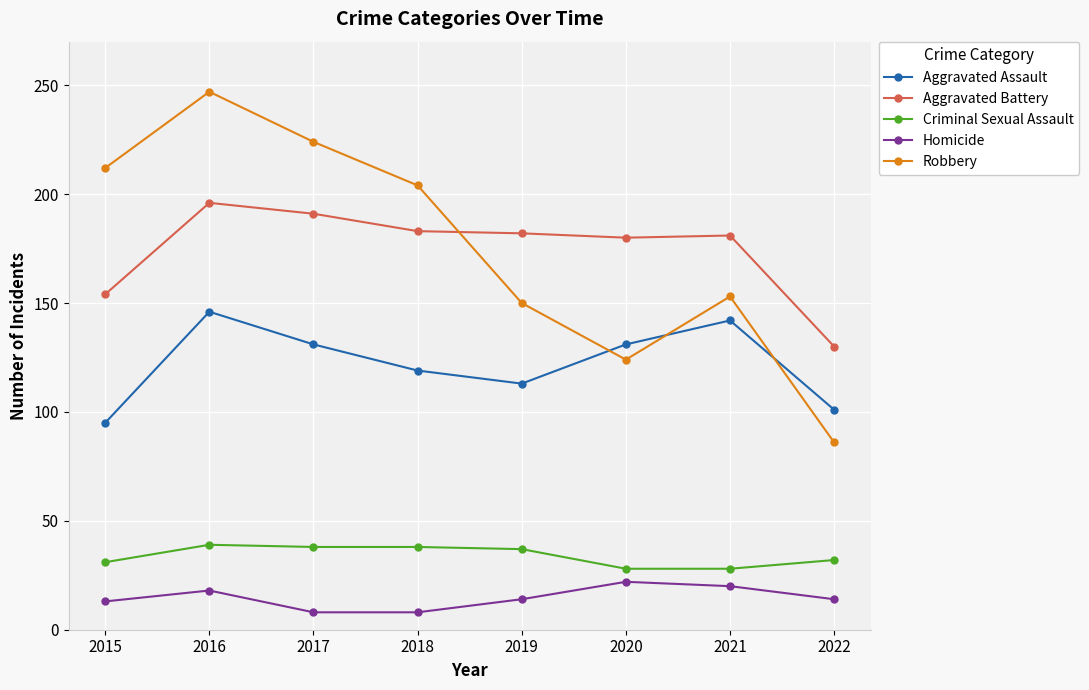

What is the total value across all series at 2016?

646